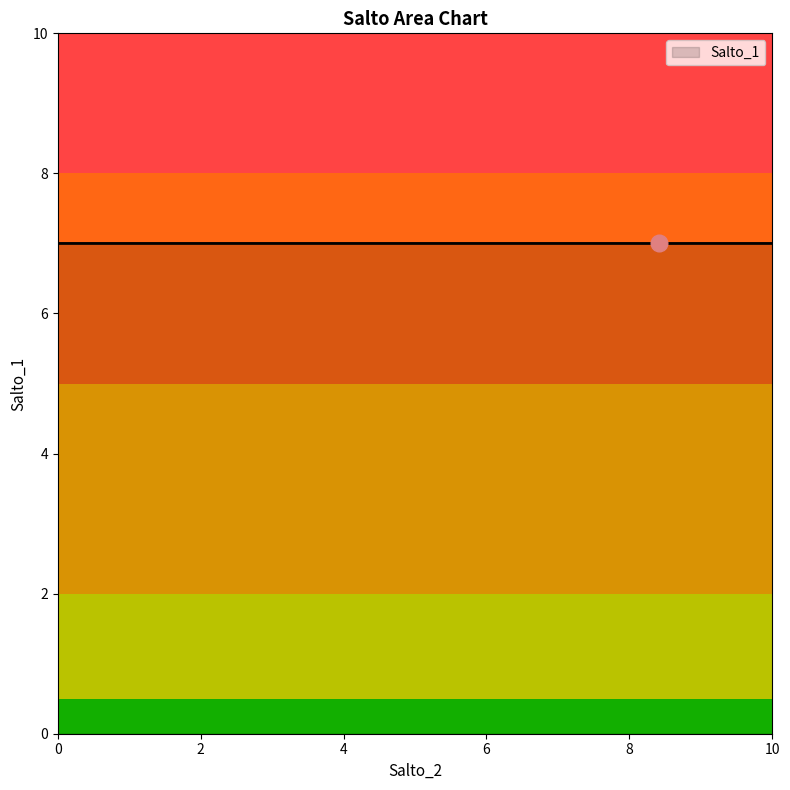

What is the minimum value shown in the chart?

7.0